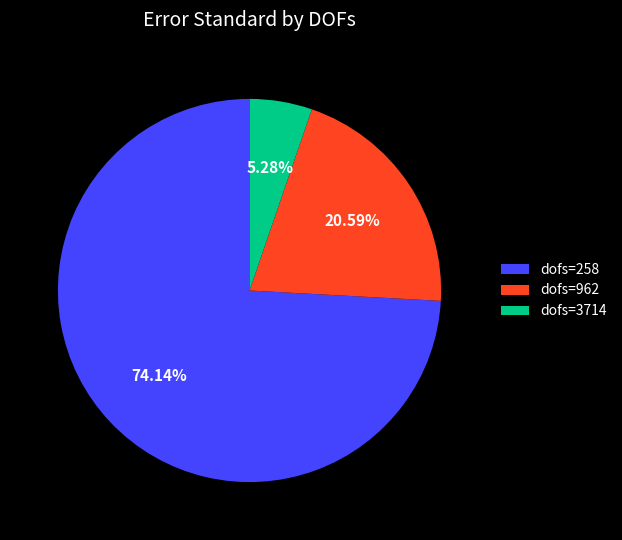

To the nearest percent, what is the combined percentage of dofs=3714 and dofs=962?

26%